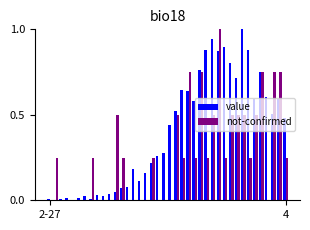

Which series has the largest total across all categories?

value